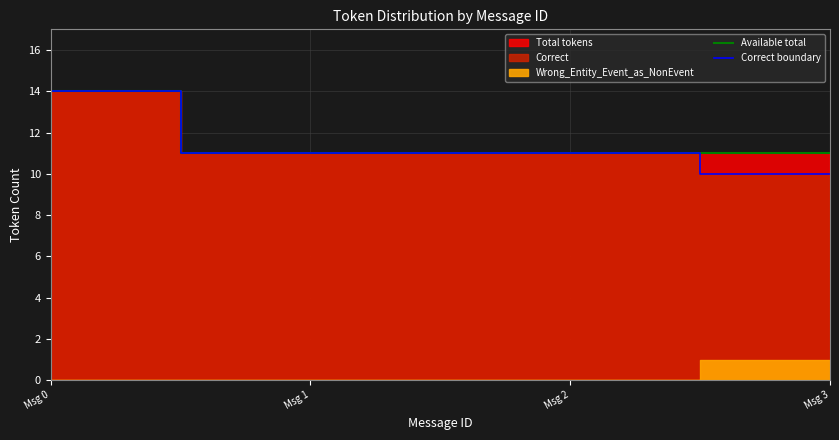

How many values in the Available total series exceed 11?

1